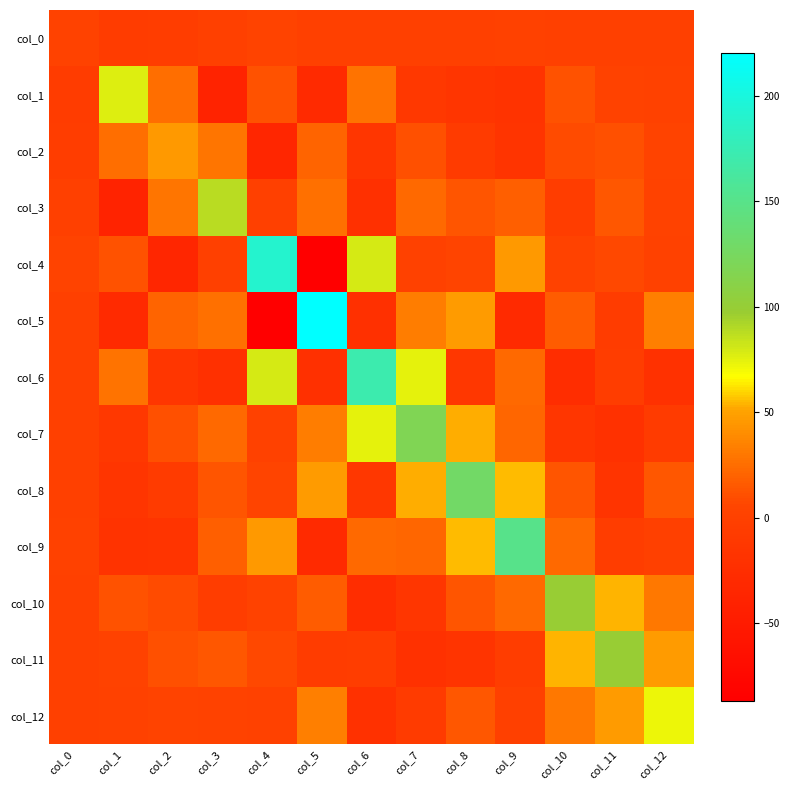

At col_1, list the series in order from smallest to largest.

col_3, col_5, col_9, col_8, col_7, col_0, col_12, col_11, col_4, col_10, col_2, col_6, col_1